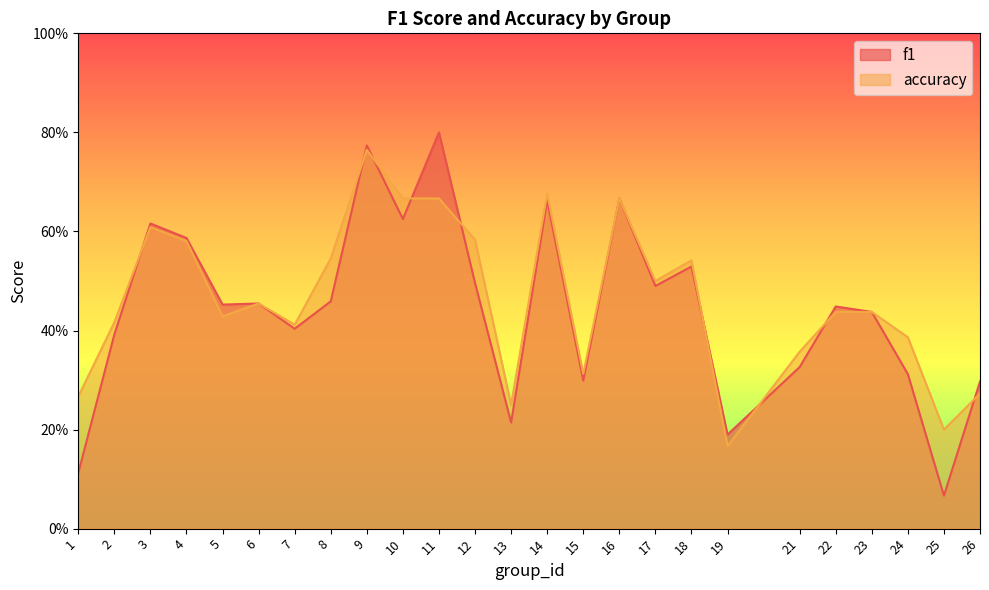

The value of f1 at 6 is 0.3. True or false?

False